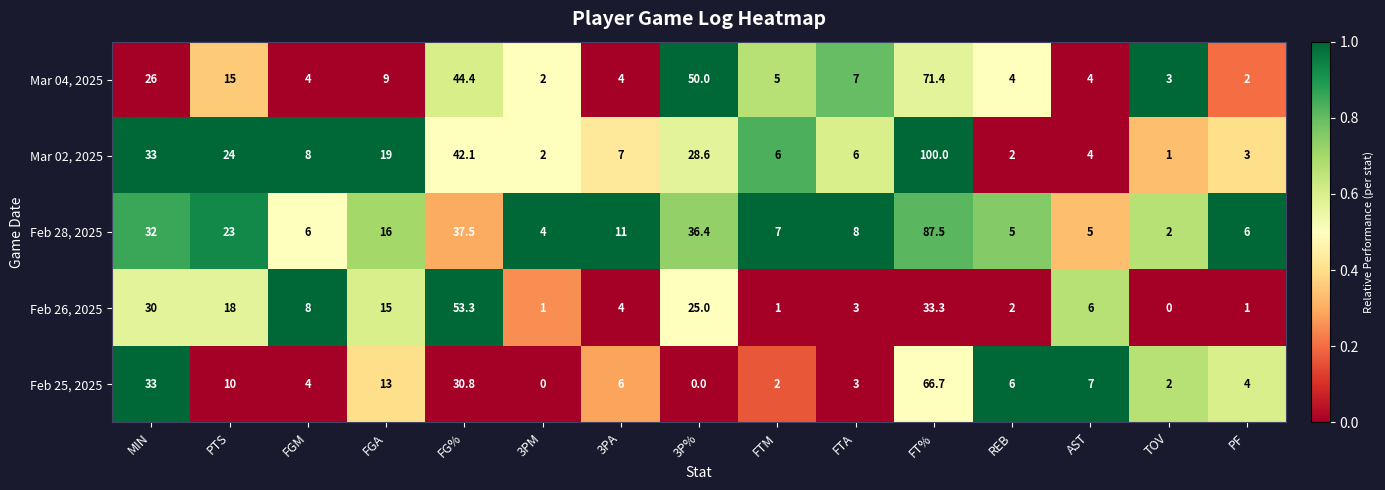

What is the total value across all series at FTM?

21.0